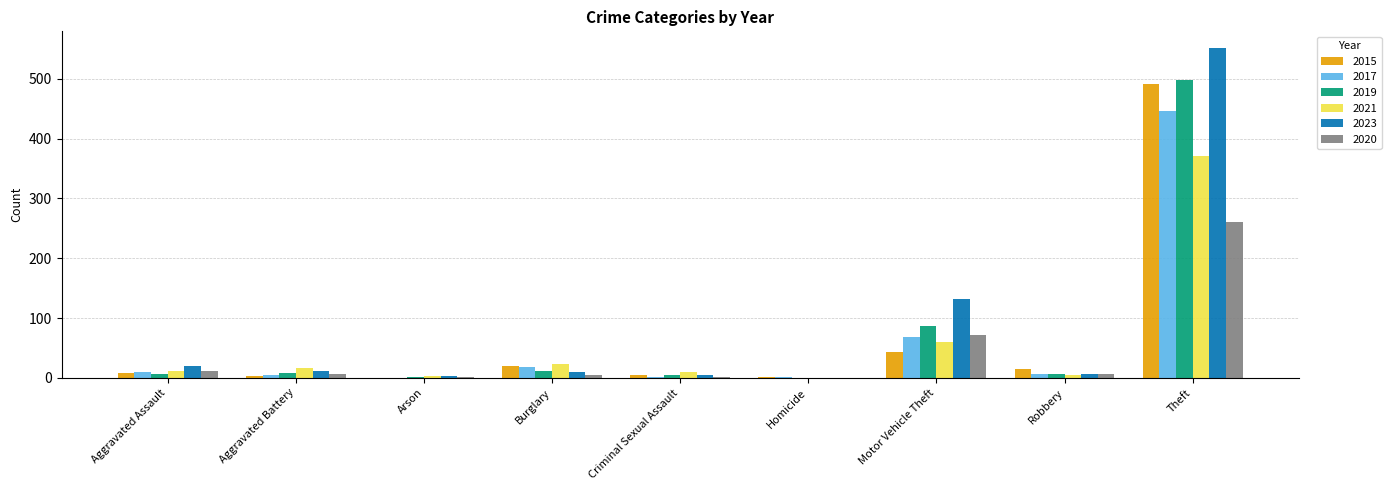

Which category has the highest value across all series?

Theft